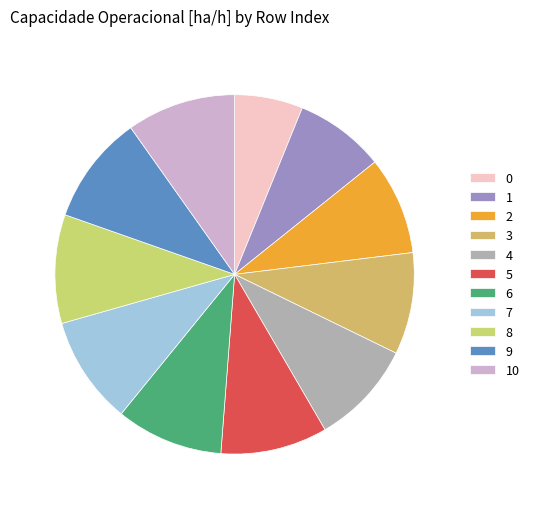

Count the number of slices in the pie.

11